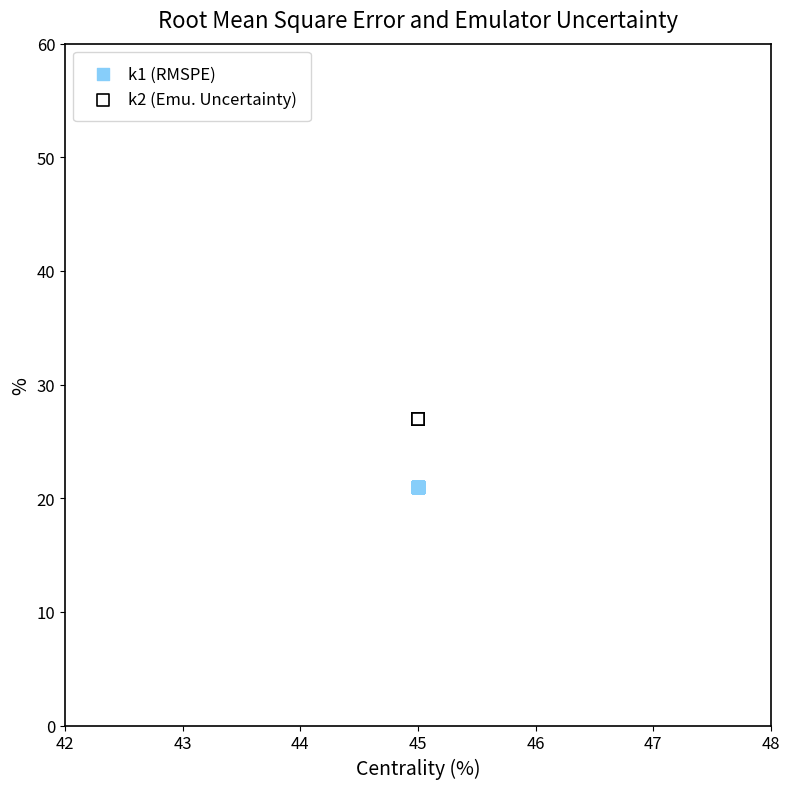

Which series reaches the minimum Y coordinate?

k1 (RMSPE)